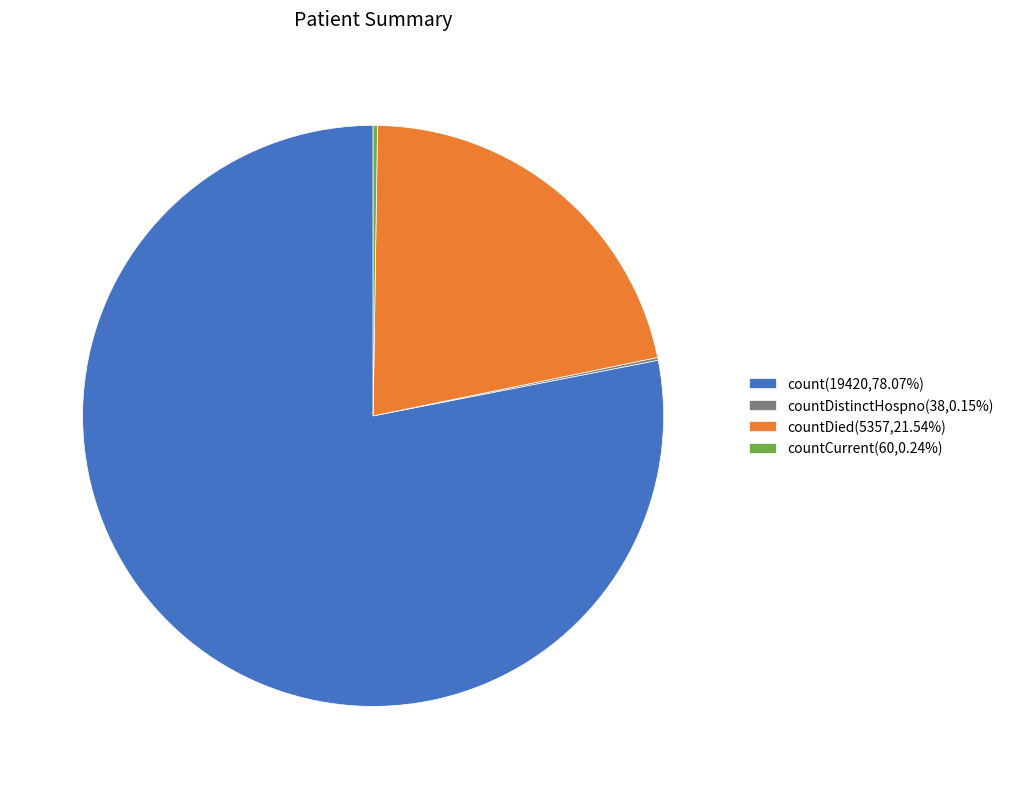

Approximately how many times larger is the value at countDied(5357,21.54%) compared to count(19420,78.07%)?

0.3